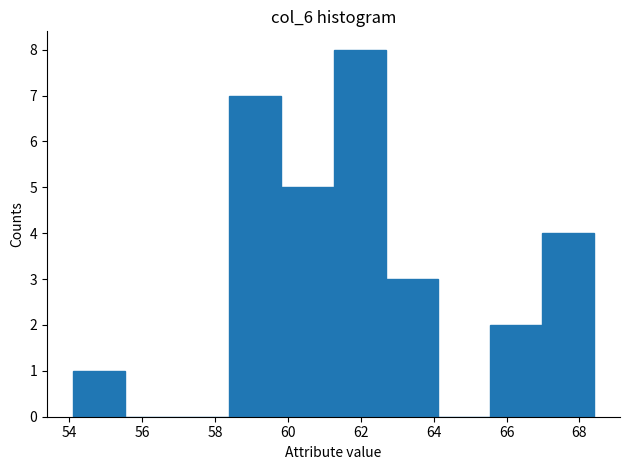

Reading left to right, list every bar in this chart as the range it spans on the x-axis followed by its height. Neither the bar edges nor the heights are printed on the chart, so give them approximately, as read against the axes.

54.2 to 55.6: 1
55.6 to 57.0: 0
57.0 to 58.4: 0
58.4 to 59.8: 7
59.8 to 61.2: 5
61.2 to 62.6: 8
62.6 to 64.2: 3
64.2 to 65.6: 0
65.6 to 67.0: 2
67.0 to 68.4: 4